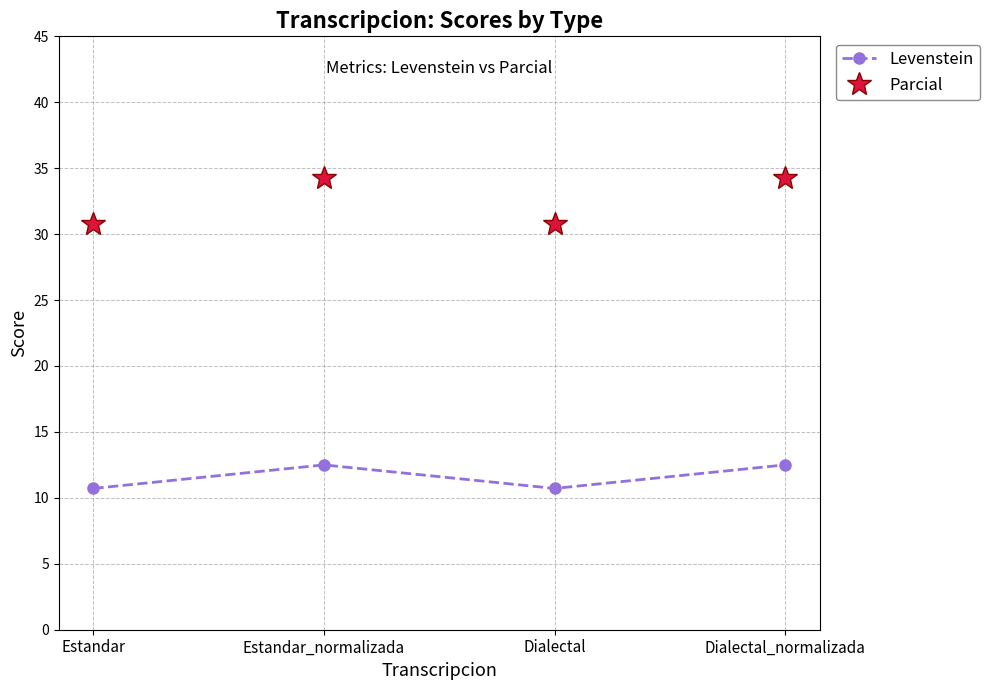

Where is the first local minimum for Parcial?

Dialectal